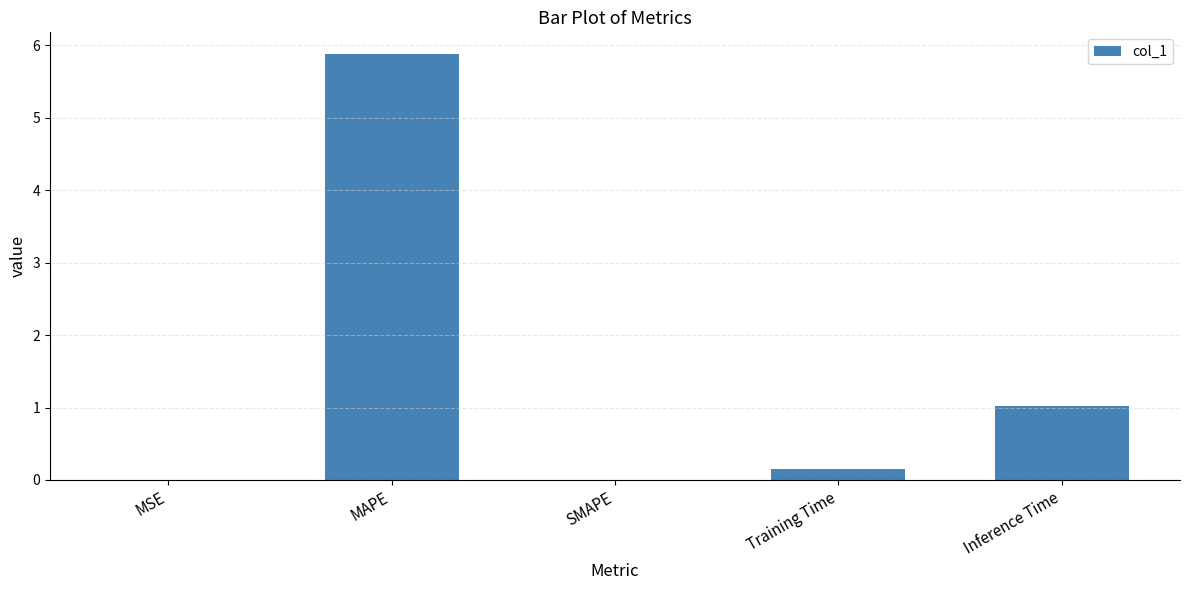

What is the sum of all values?

7.1